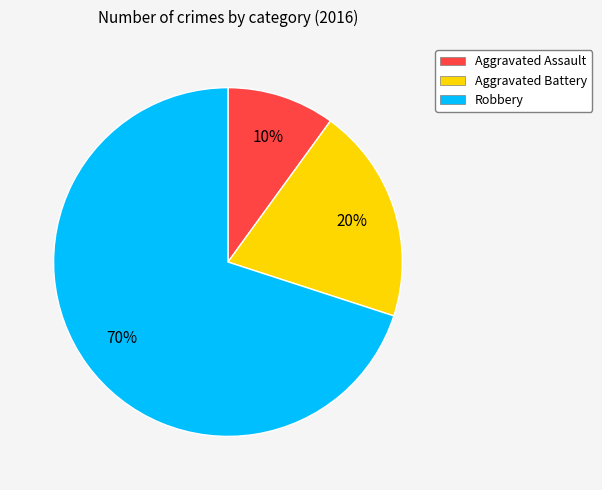

To the nearest percent, what percentage of the pie is Robbery?

70%